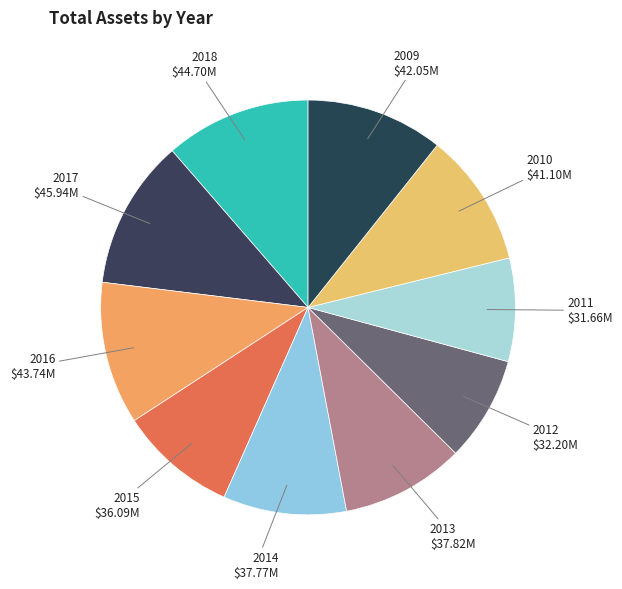

Approximately how many times larger is the value at 2009 compared to 2015?

1.2